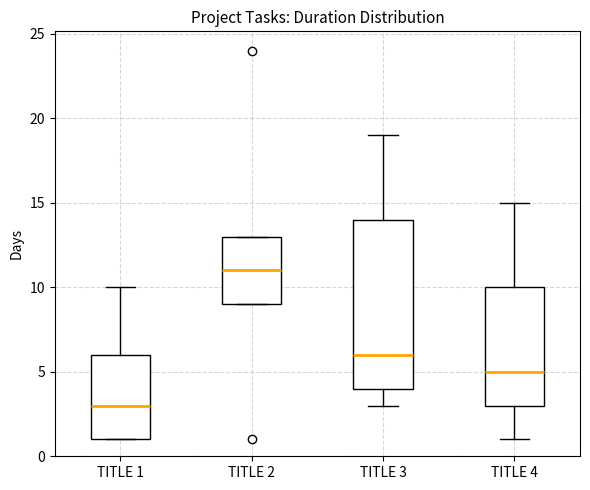

Comparing the boxes themselves (not the whiskers), which one is the tallest?

TITLE 3